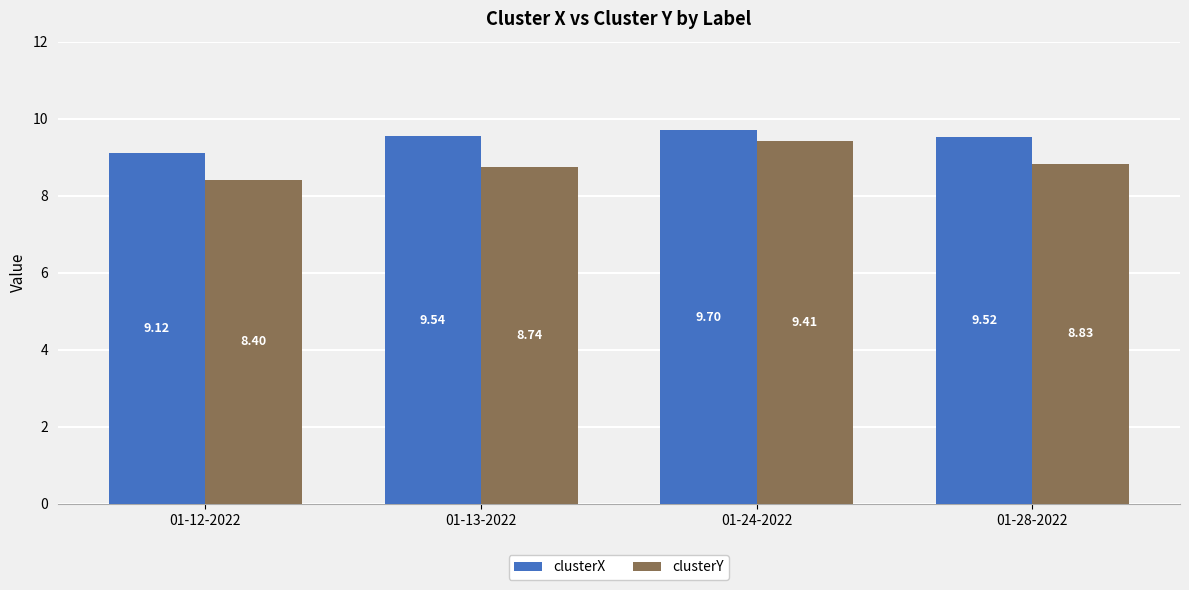

How many clusterY values are between 8 and 9?

3